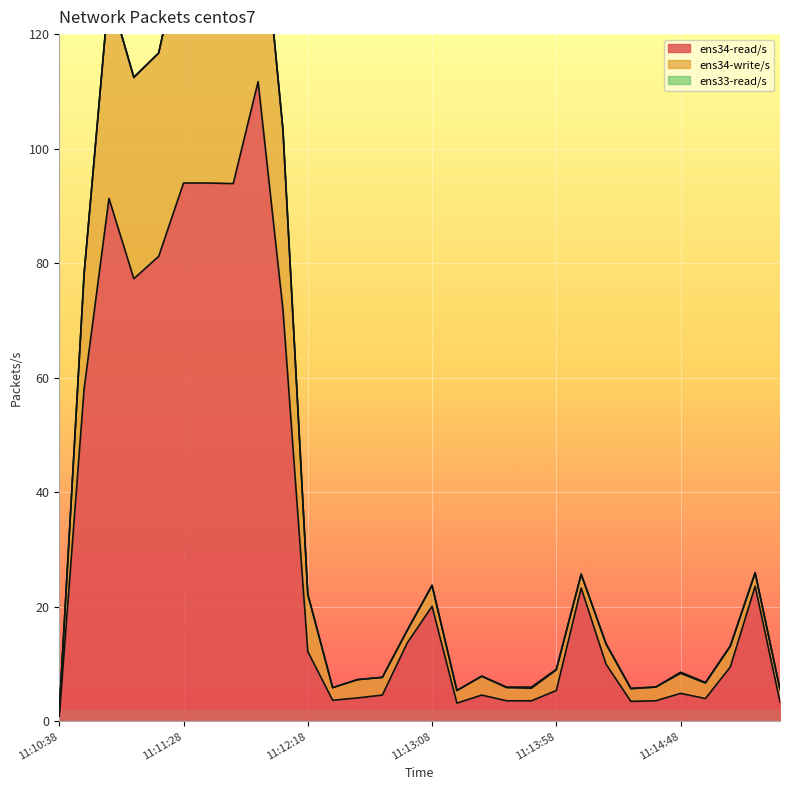

Rank the series by their maximum value, from highest to lowest.

ens34-write/s, ens34-read/s